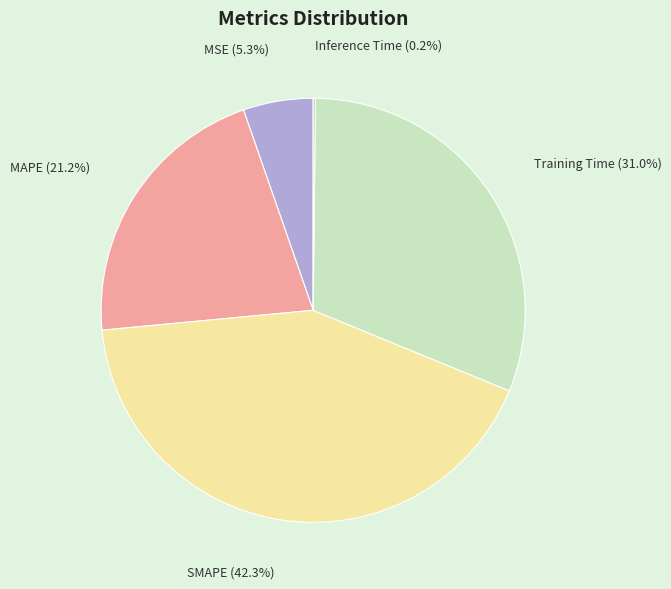

Combined, what portion of the pie is SMAPE and MSE?

47.6%